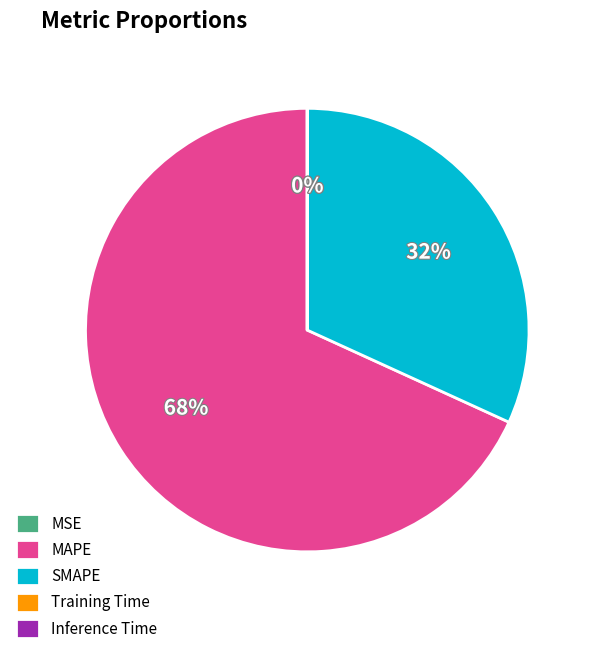

To the nearest percent, what is the difference between the largest and smallest slice percentages?

68%